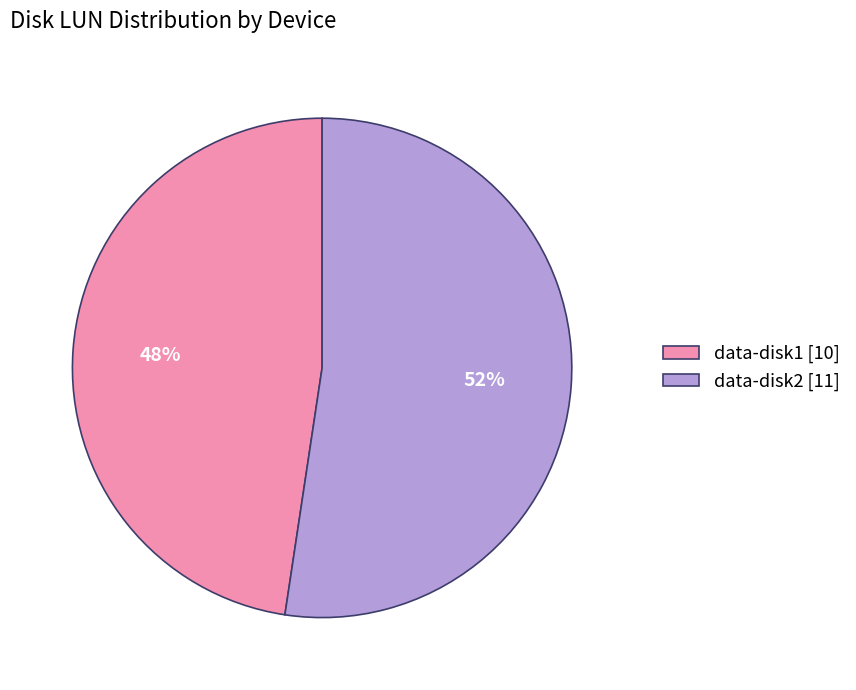

Between data-disk2 and data-disk1, which is larger?

data-disk2